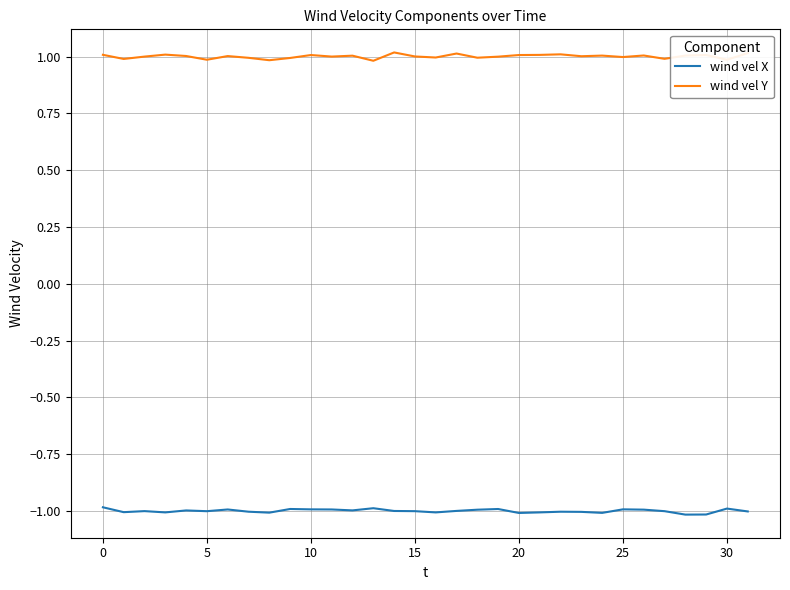

Does the chart have visible grid lines?

Yes